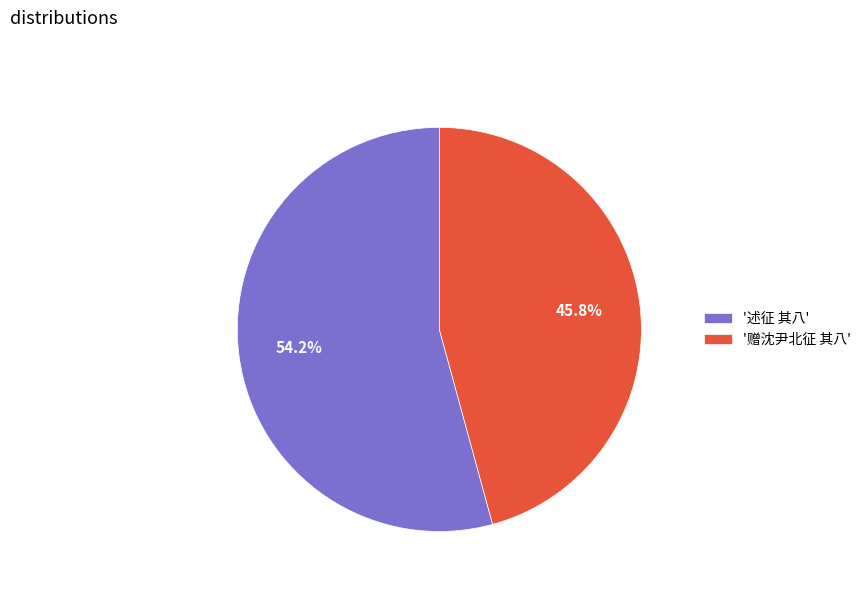

Is there a majority slice in this chart?

Yes